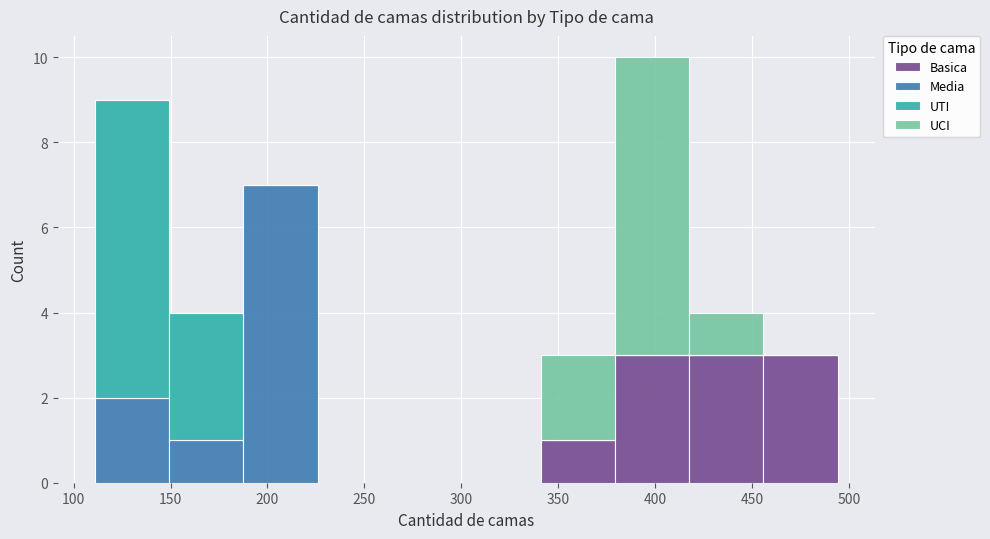

Reading left to right, list every stacked bar in this chart as the range it spans on the x-axis followed by its total height. Neither the bar edges nor the heights are printed on the chart, so give them approximately, as read against the axes.

110 to 150: 9
150 to 190: 4
190 to 225: 7
225 to 265: 0
265 to 305: 0
305 to 340: 0
340 to 380: 3
380 to 415: 10
415 to 455: 4
455 to 495: 3